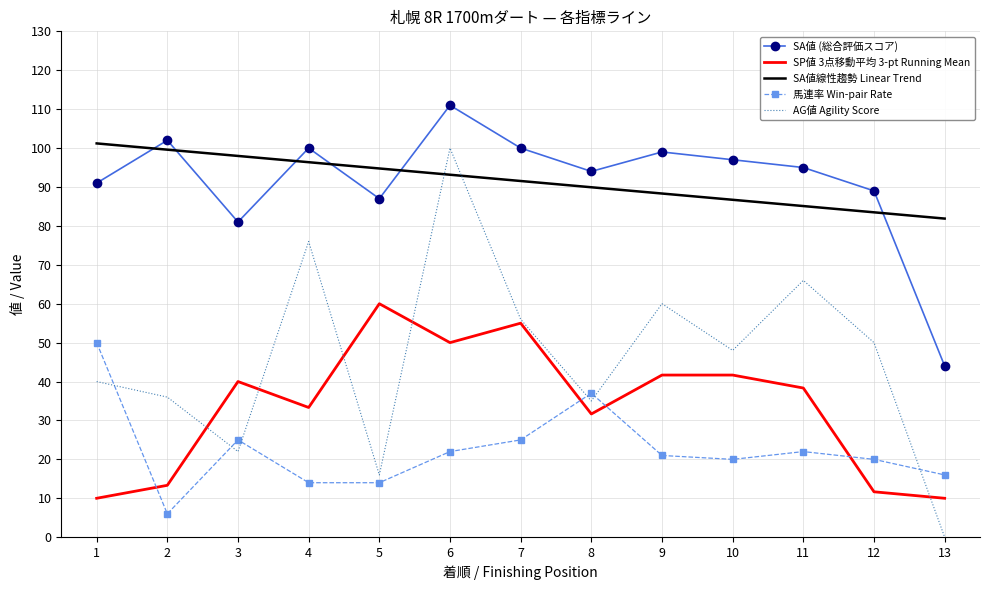

Is it true that AG値 Agility Score equals 76.0 at 4?

True